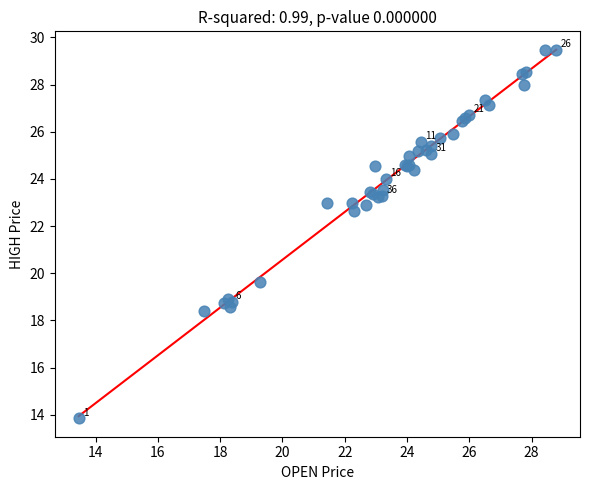

What Y value in the scatter plot is closest to 21?

19.6